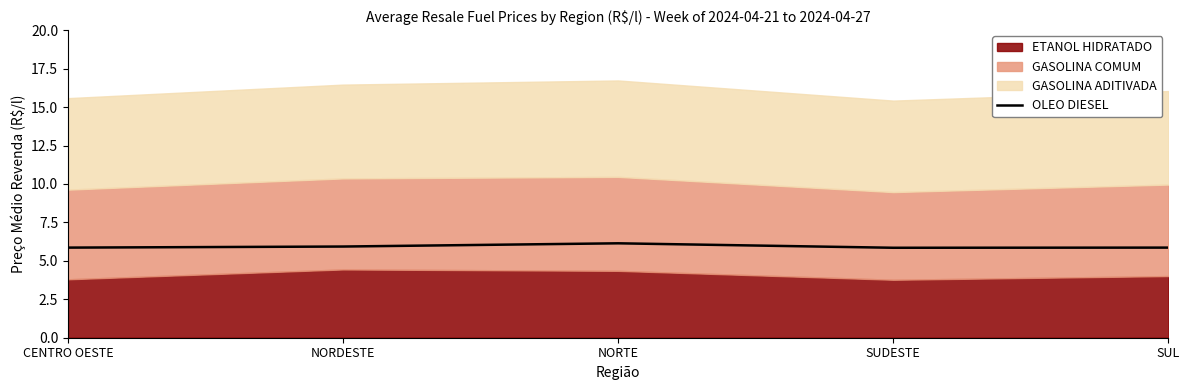

Is it true that the value at NORTE is 6.1?

True